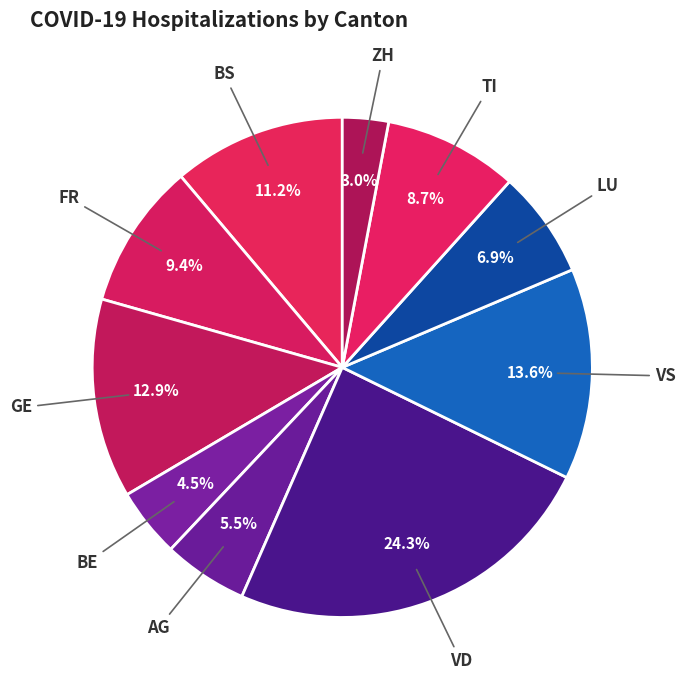

How many segments does this pie chart have?

10